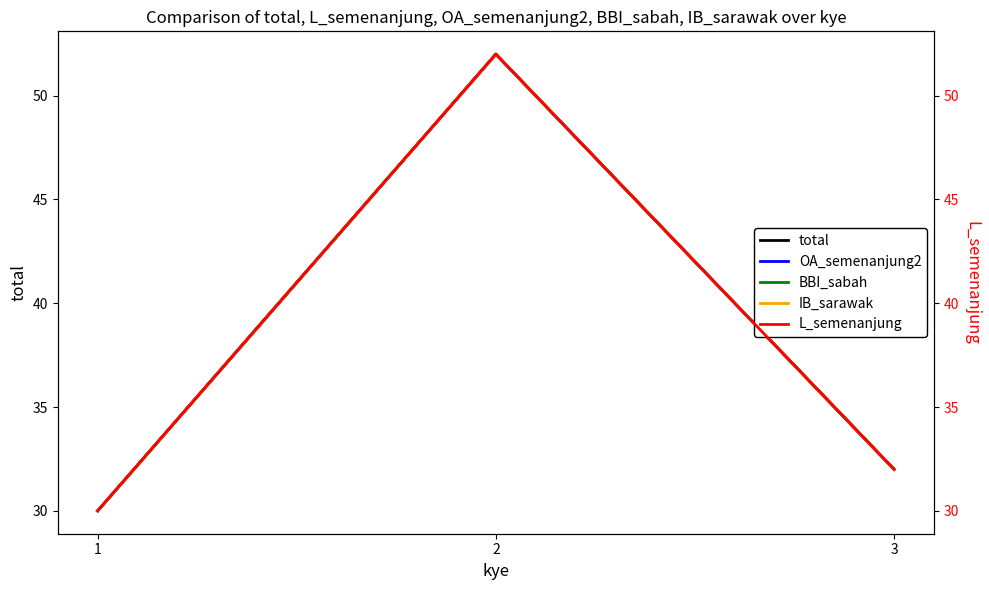

Where does the OA_semenanjung2 series first go above 32?

2